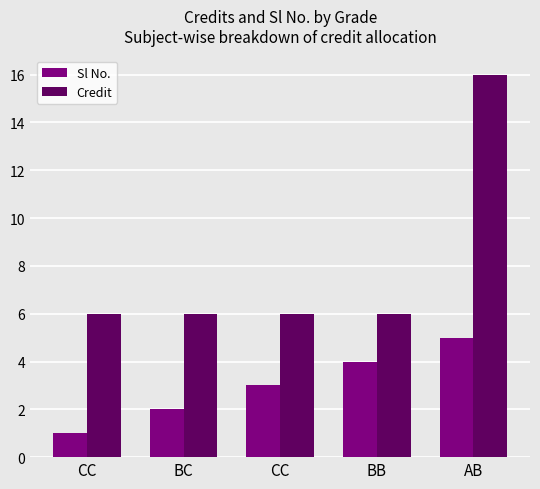

Which category has the lowest value in the Credit series?

CC